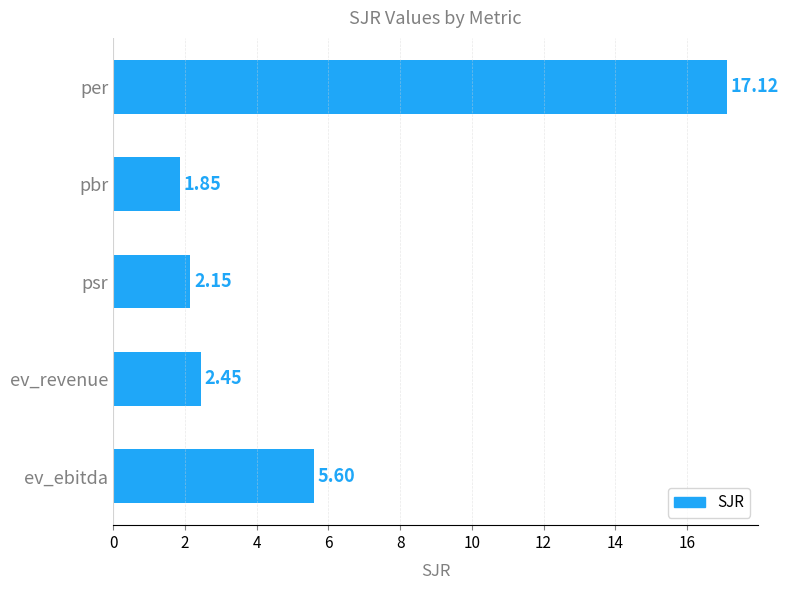

Which has a higher value, ev_revenue or pbr?

ev_revenue